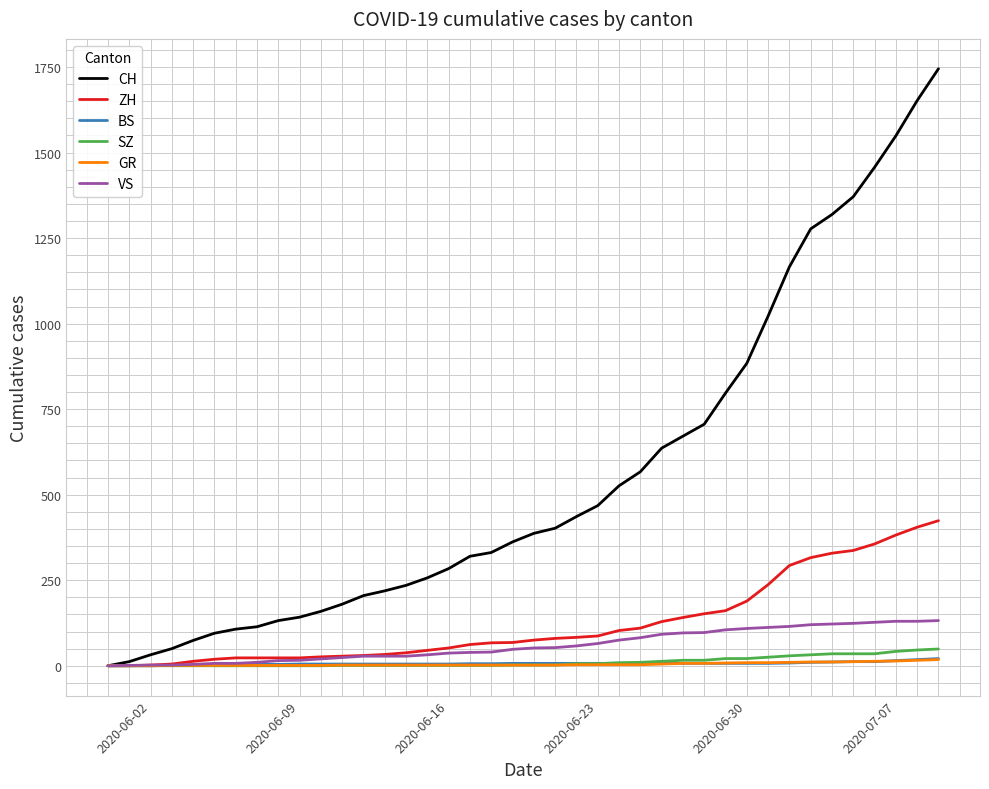

Which series has the largest total across all categories?

CH